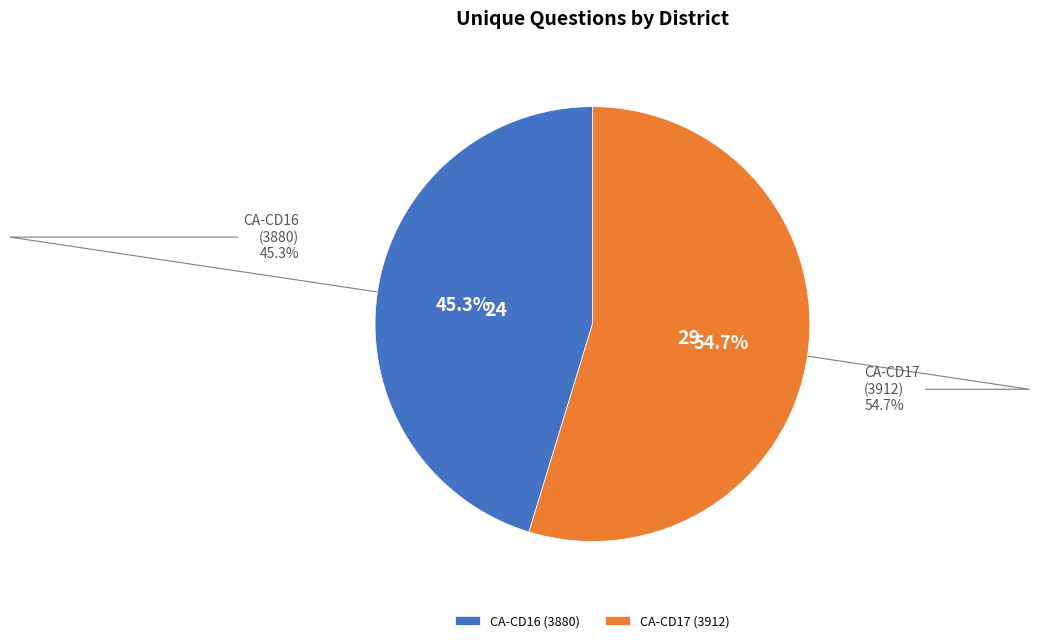

To the nearest percent, what portion does CA-CD17 (3912) represent?

55%